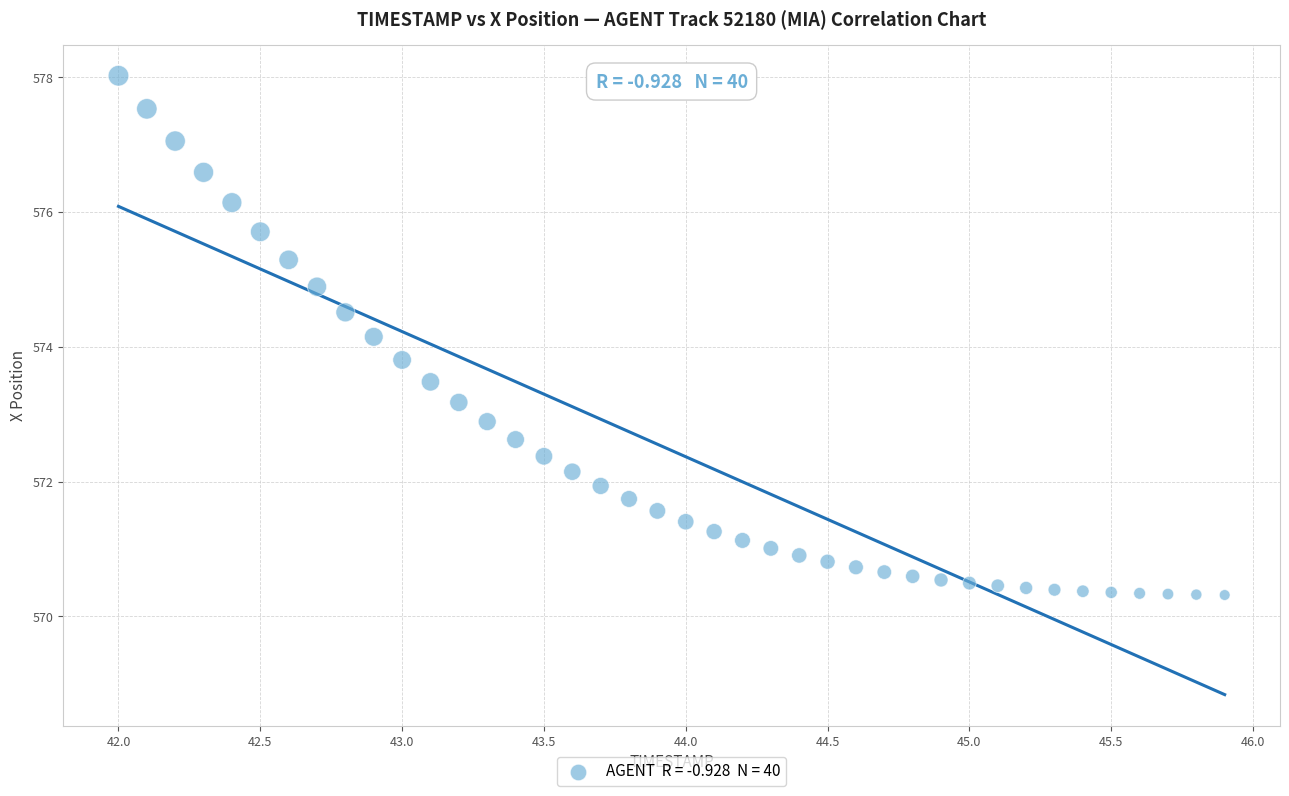

What is the range of Y values (max minus min)?

7.7